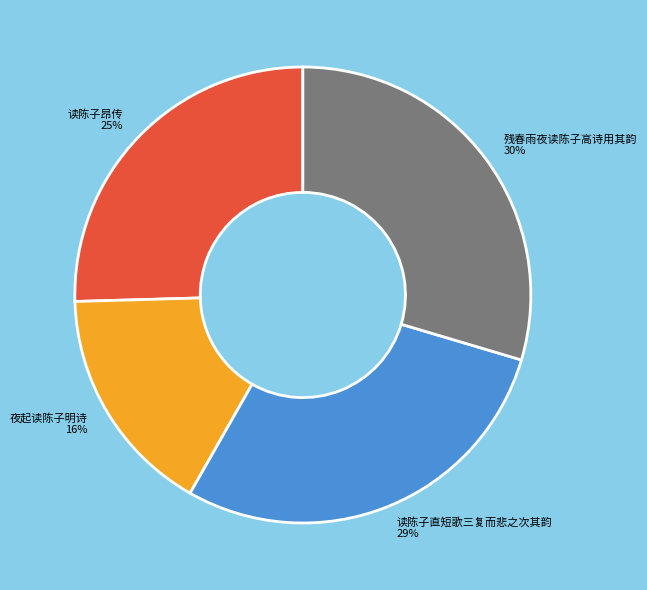

What is the smallest slice in the pie chart?

夜起读陈子明诗